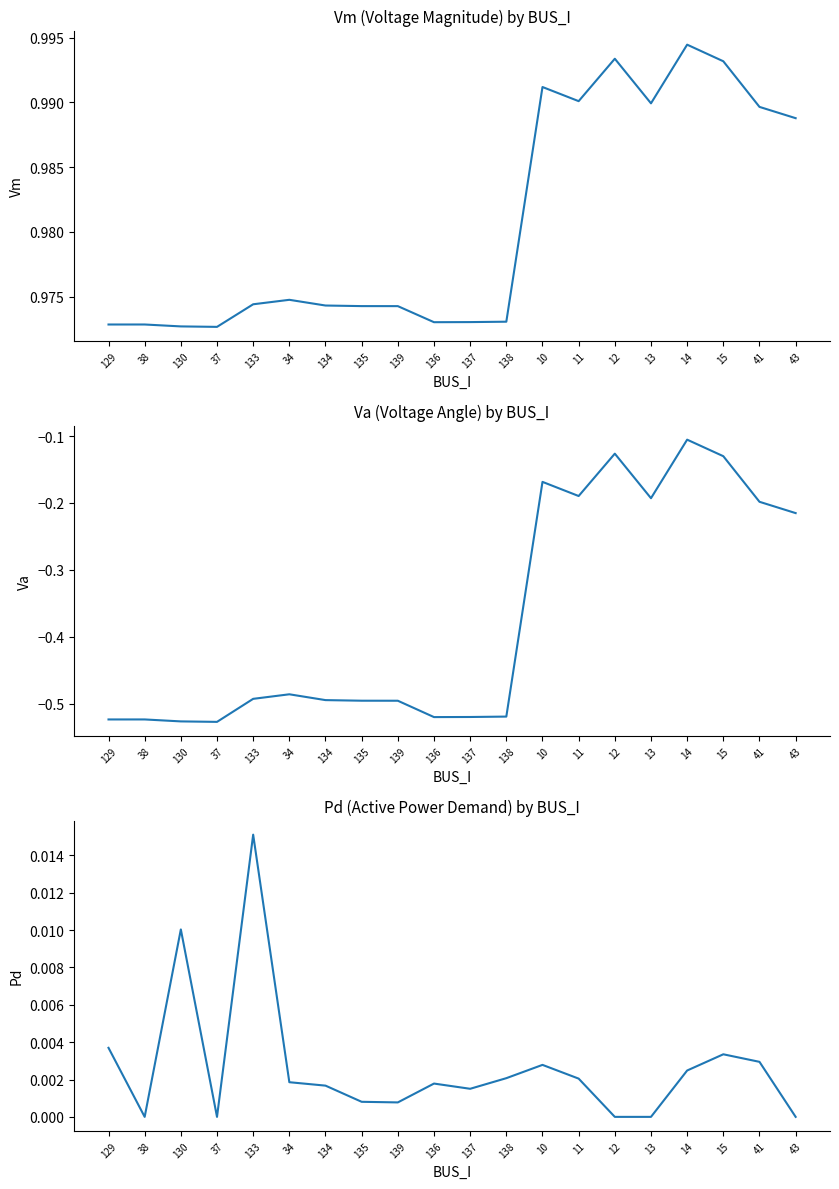

Is the value of Pd at 43 greater than the value of Vm at 38?

No